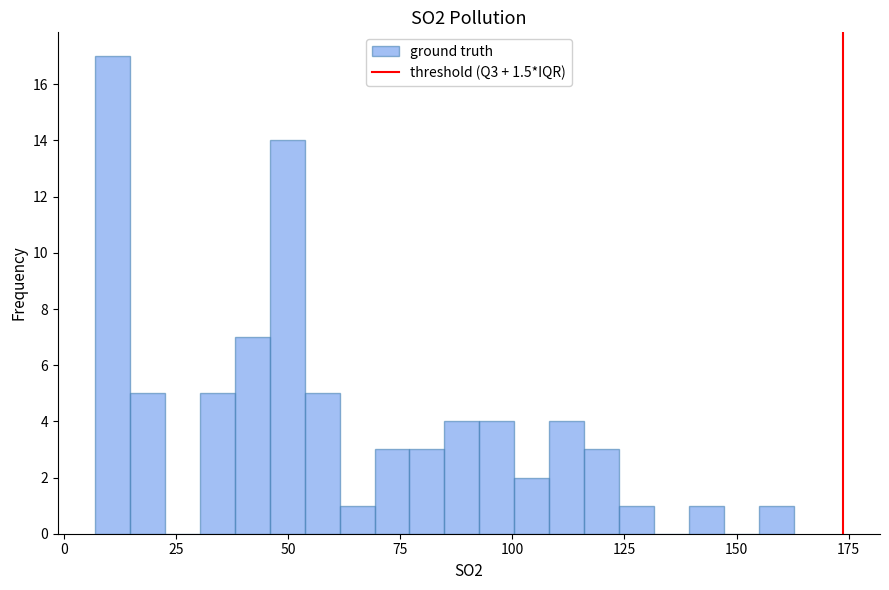

Read against the x-axis, roughly where is the centre of the tallest bar?

10